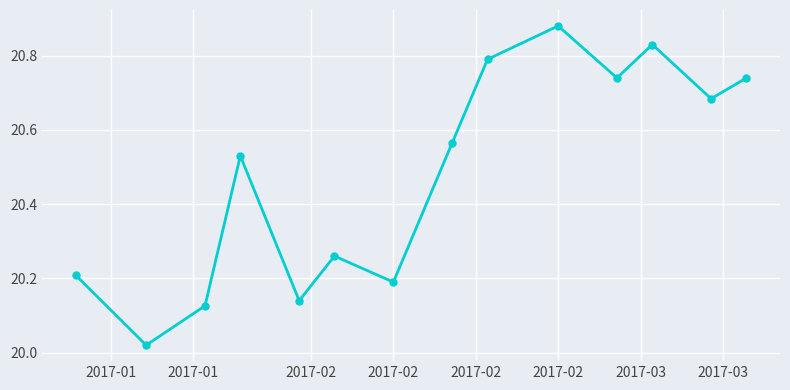

True or false: there are more than 1 points higher than both neighbors.

True